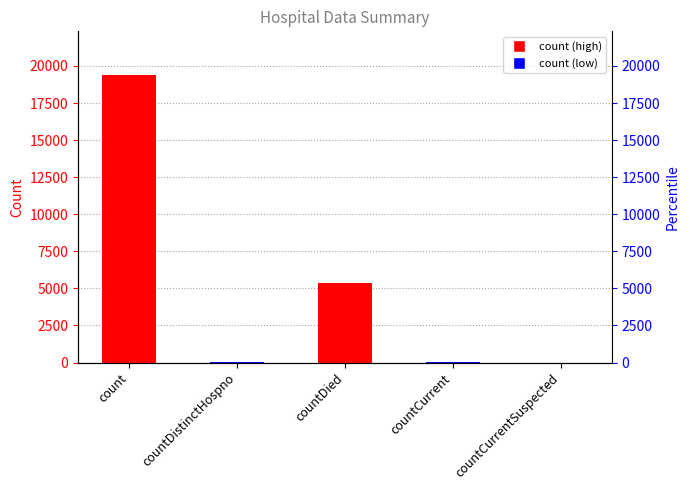

What is the change in value from countDistinctHospno to countDied?

+5319